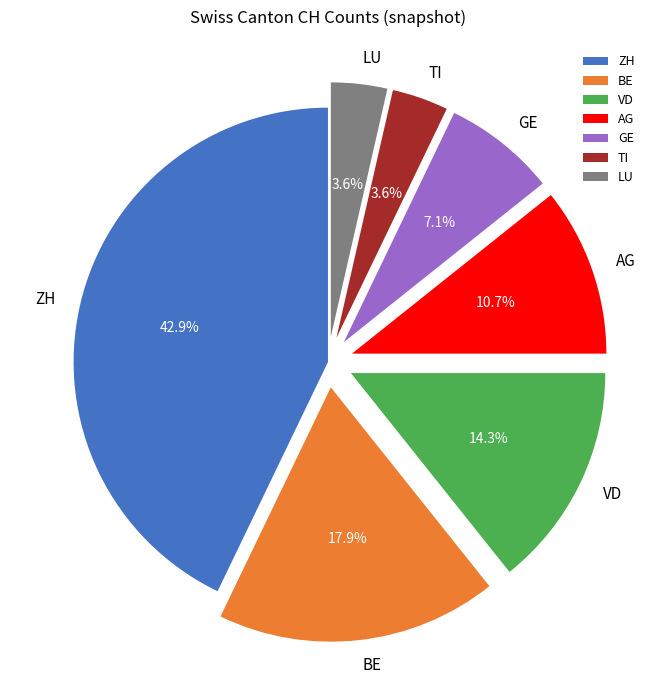

Which slice is the largest?

ZH